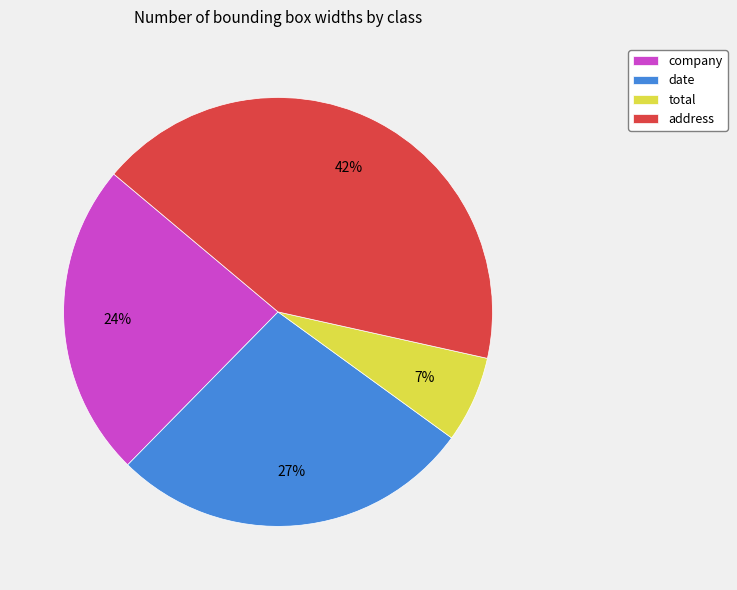

Which category has the biggest portion of the pie?

address